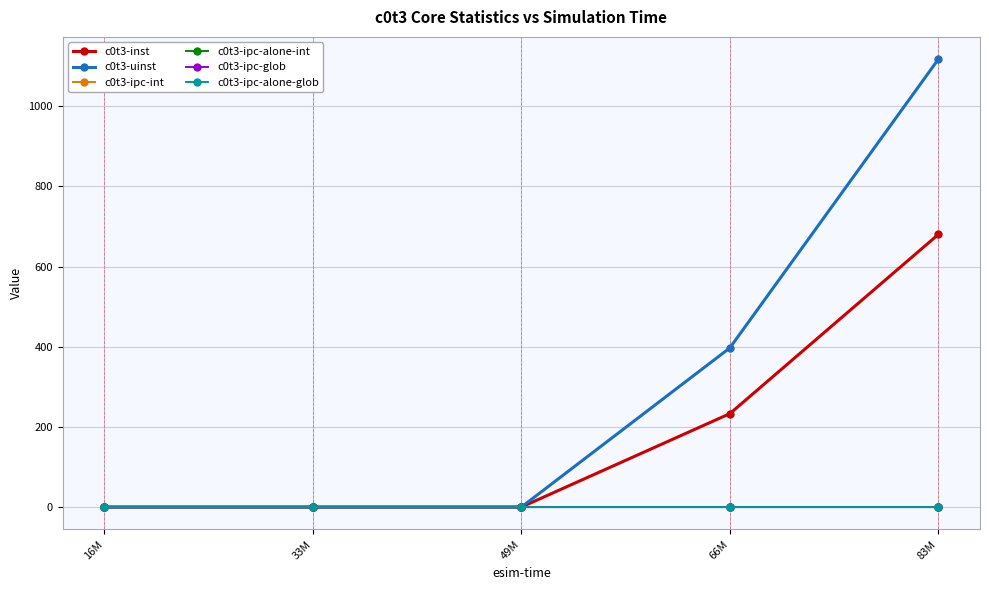

At which category does the chart reach its minimum across all series?

16M